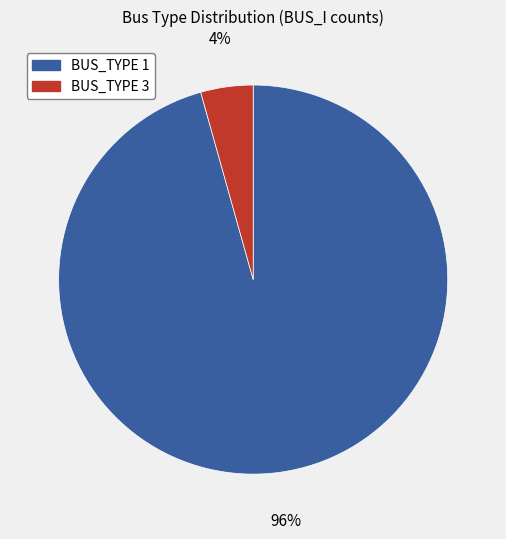

Which has a higher value, BUS_TYPE 3 or BUS_TYPE 1?

BUS_TYPE 1